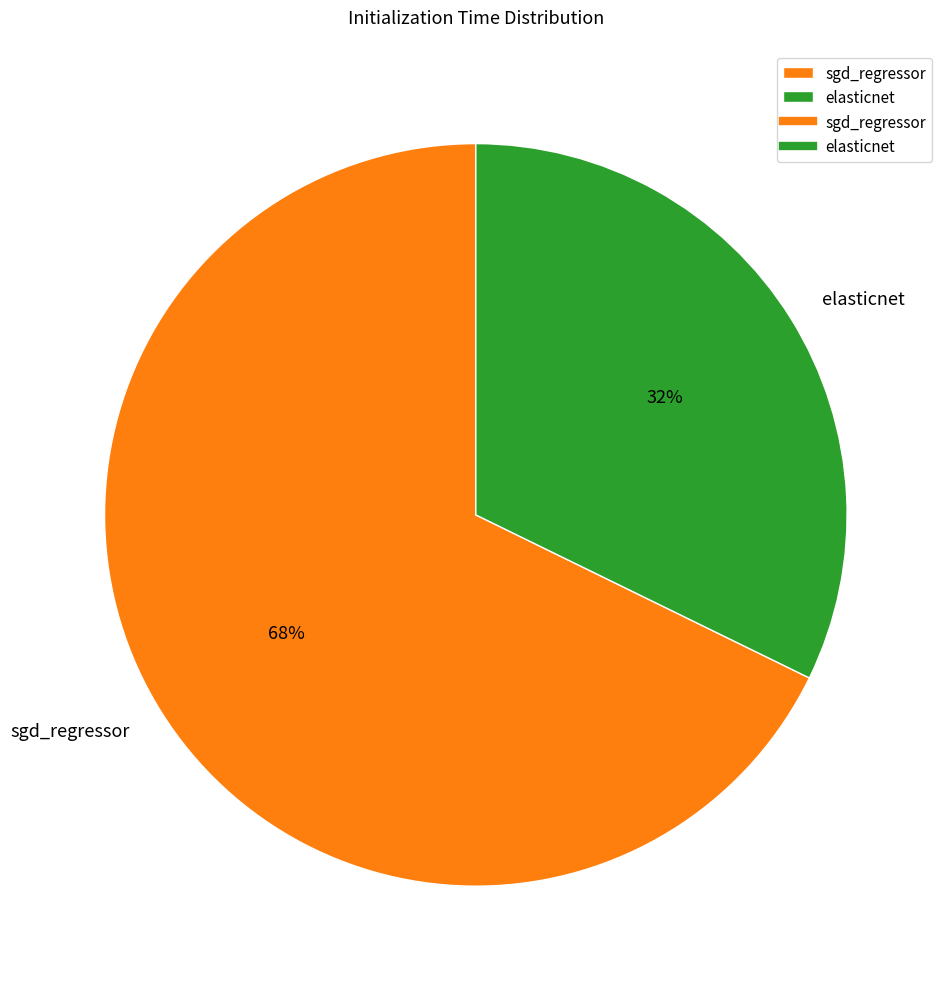

To the nearest percent, what is the difference between the sgd_regressor and elasticnet slice percentages?

36%